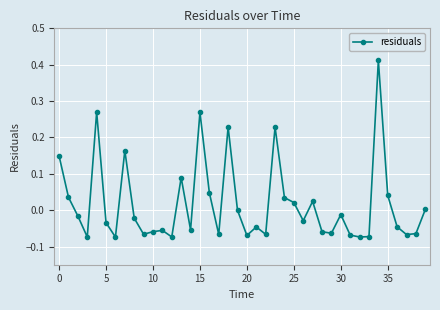

What is the difference between the maximum and minimum values?

0.5